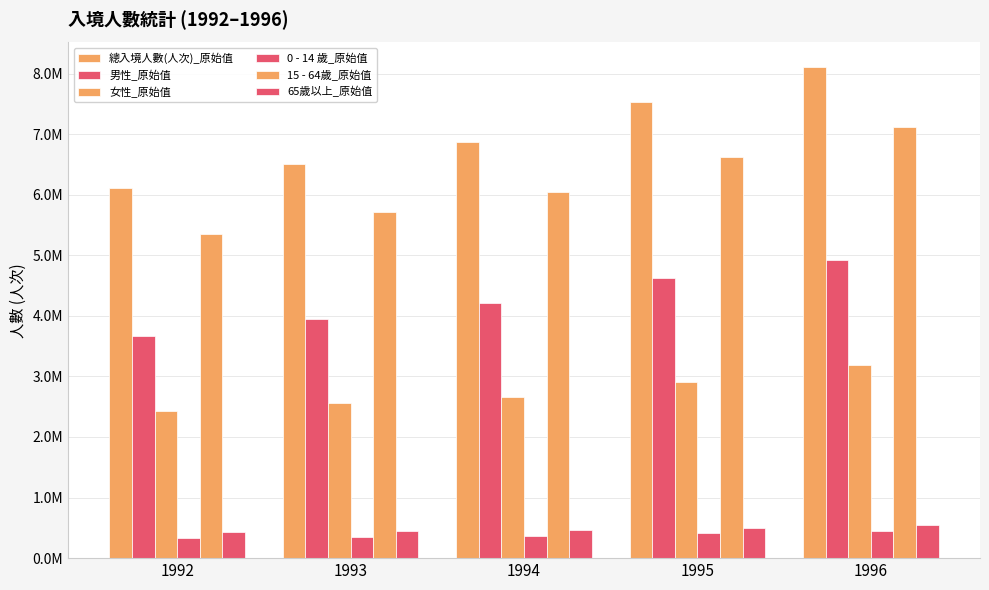

At 1993, list the series in order from largest to smallest.

總入境人數(人次)_原始值, 15 - 64歲_原始值, 男性_原始值, 女性_原始值, 65歲以上_原始值, 0 - 14 歲_原始值